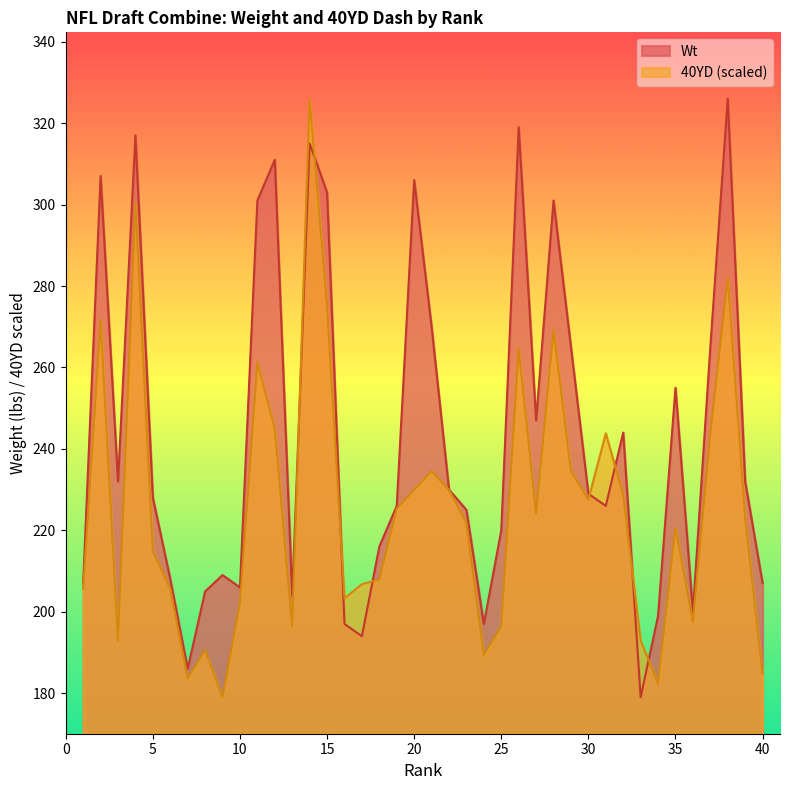

What is the value of the Wt point at the 37th from the left?

265.0